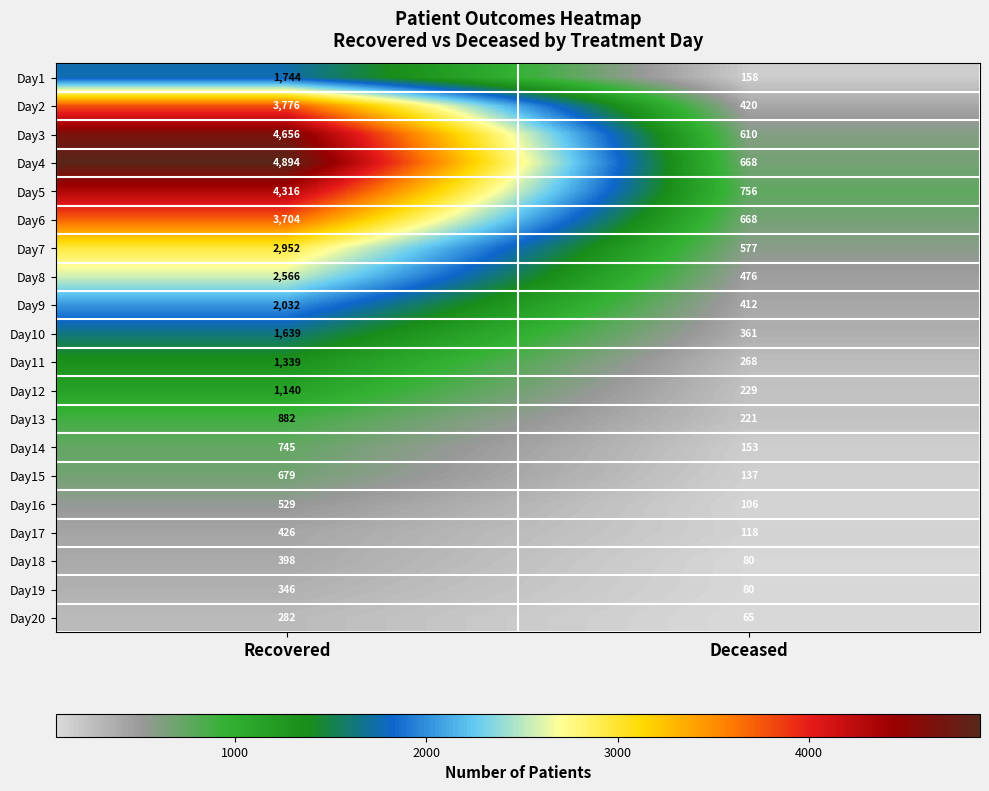

Read the Day17 value at Deceased, to the nearest 50.

100